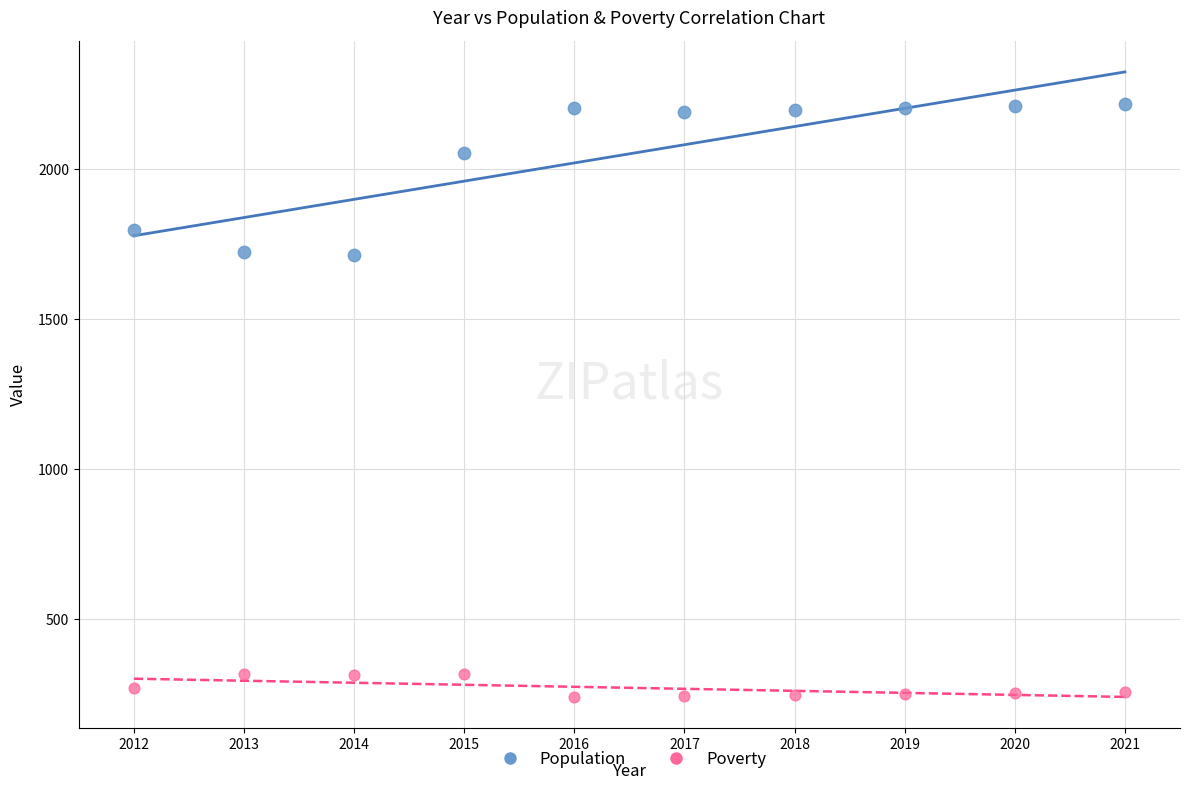

Which series has the widest spread of Y values?

Population